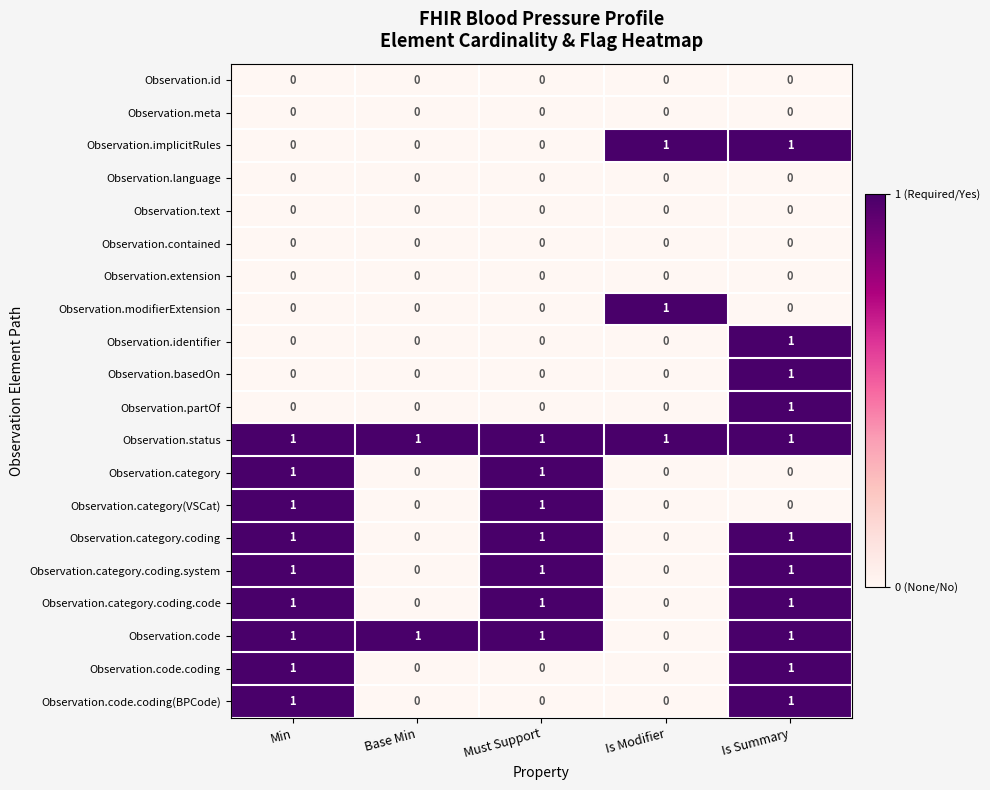

Count the Observation.basedOn values in the range 0 to 1.

5